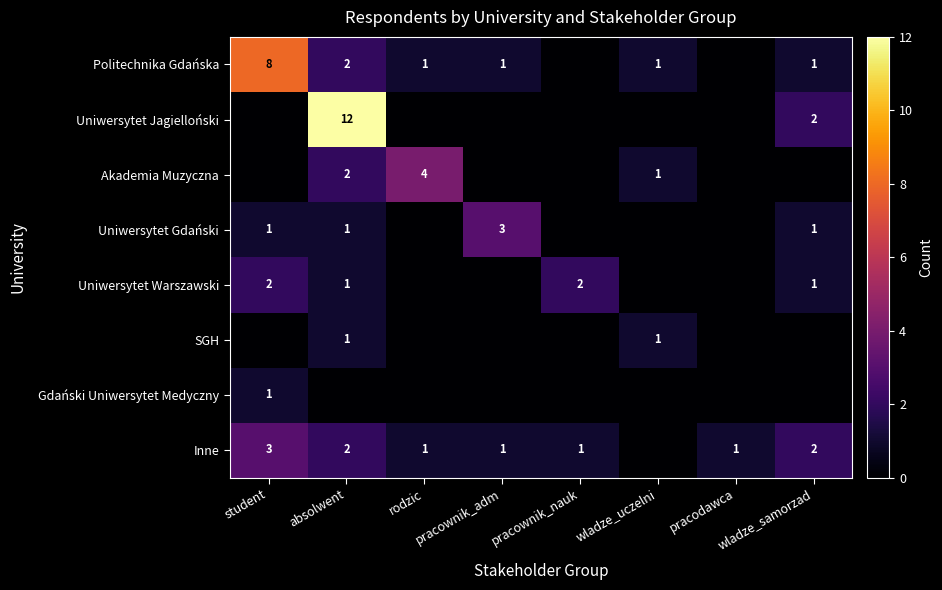

The Politechnika Gdańska series shows 1 at wladze_samorzad. True or false?

True